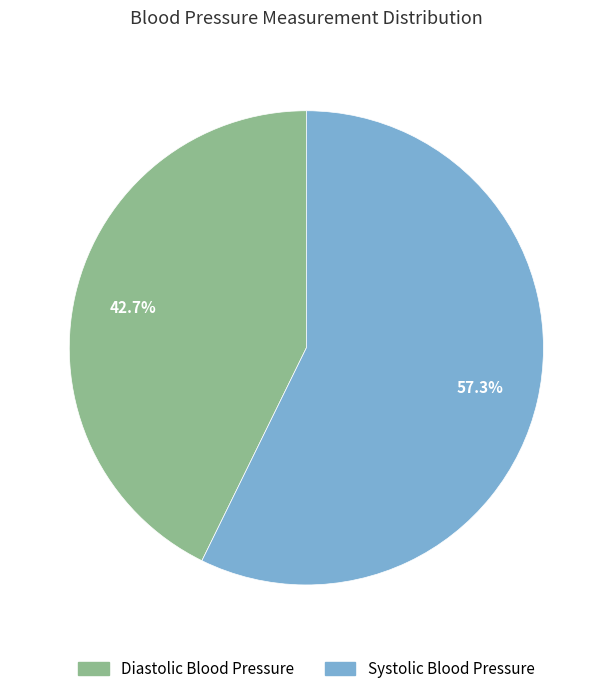

Rank the categories by value from lowest to highest.

Diastolic Blood Pressure, Systolic Blood Pressure